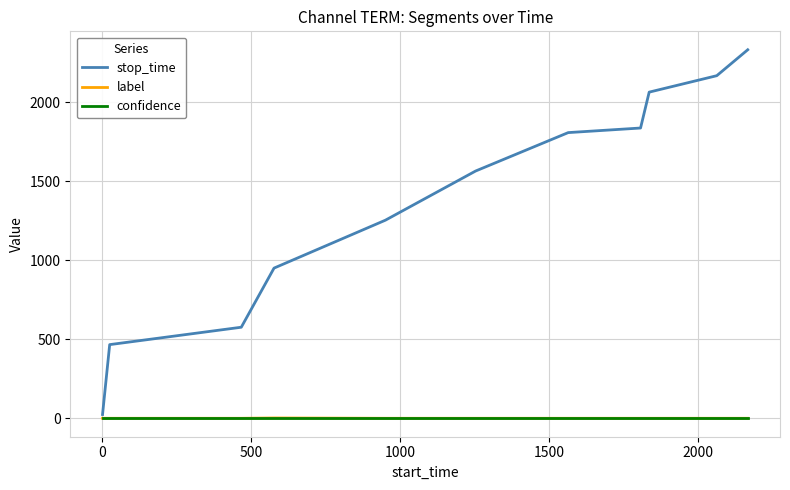

Is this an area chart (filled region under the line)?

No